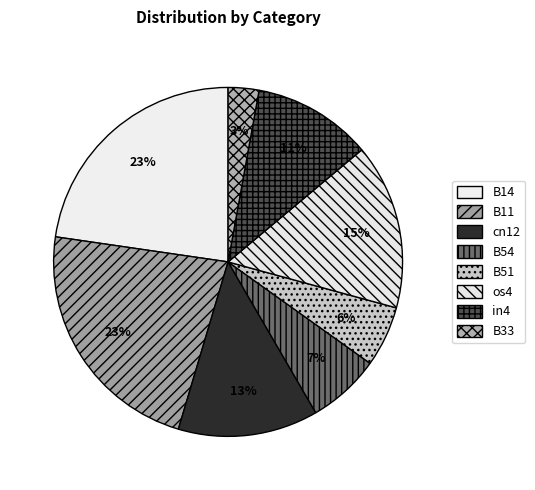

Which category has the smallest portion of the pie?

B33